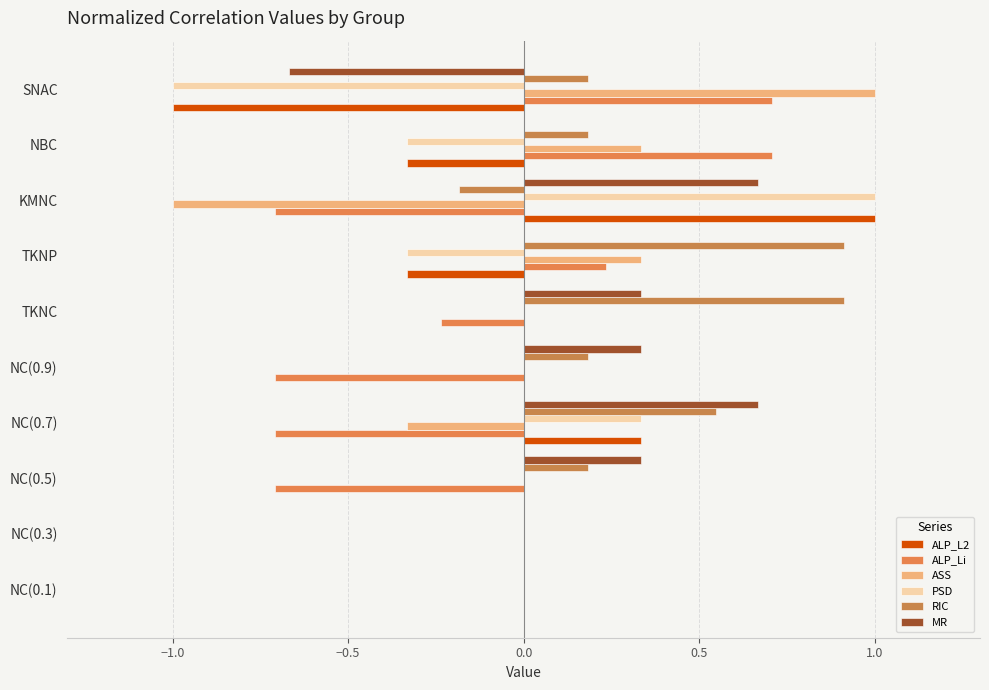

How many series are shown in this chart?

6